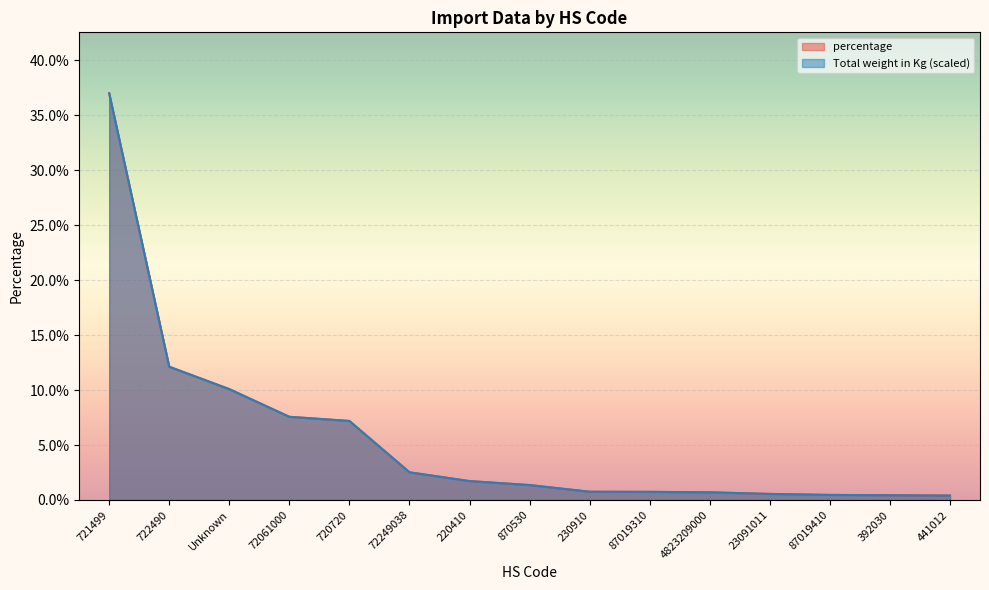

What is the sum of the Total weight in Kg values at 721499 and 4823209000?

0.4